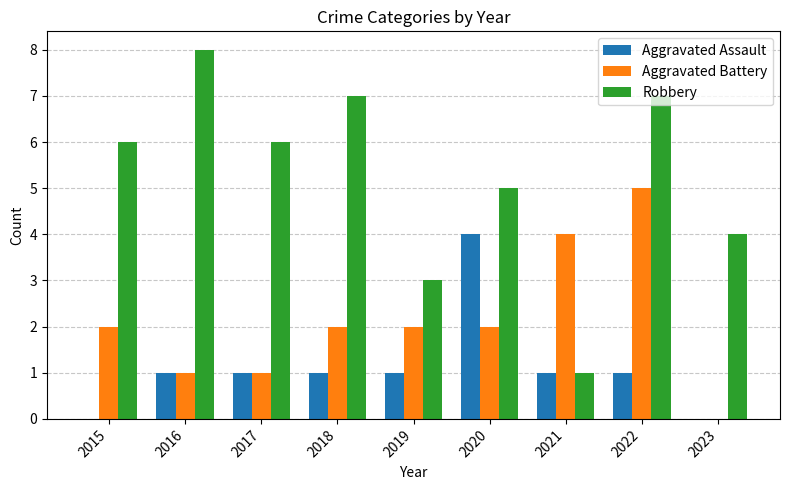

True or false: Robbery has a value of 3 at 2018.

False